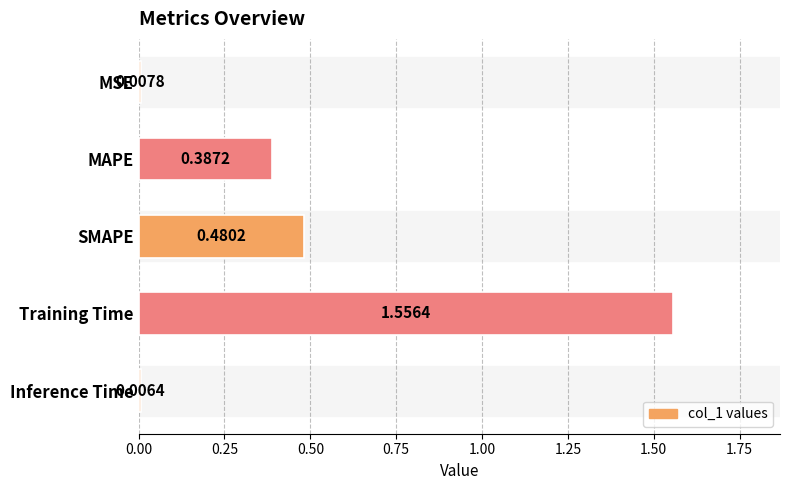

Rank the categories by value from highest to lowest.

Training Time, SMAPE, MAPE, MSE, Inference Time